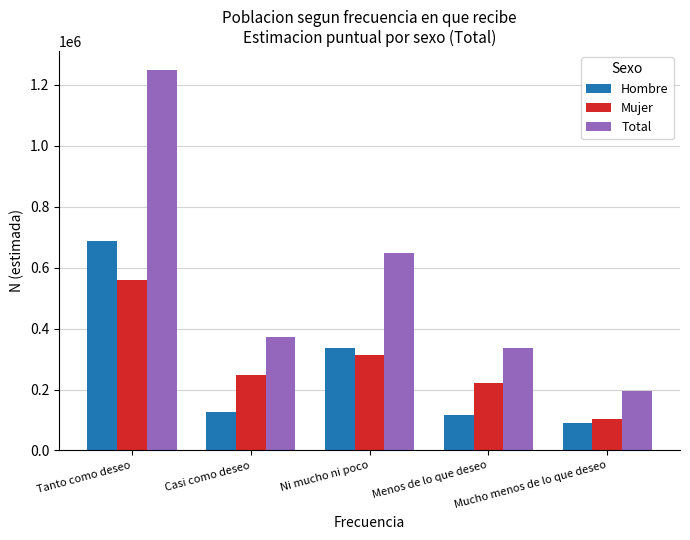

Between Ni mucho ni poco and Menos de lo que deseo, which series saw the biggest shift?

Total